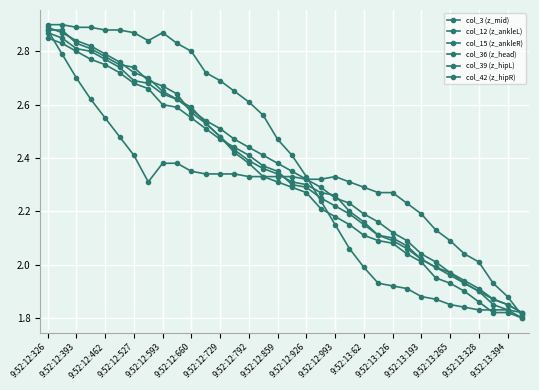

Reading left to right, list all the values displayed in this chart.

col_3 (z_mid): 2.9	2.9	2.8	2.8	2.8	2.8	2.7	2.7	2.7	2.6	2.6	2.5	2.5	2.5	2.4	2.4	2.4	2.3	2.3	2.3	2.2	2.2	2.2	2.2	2.1	2.1	2.0	2.0	2.0	1.9	1.9	1.9	1.9	1.8
col_12 (z_ankleL): 2.9	2.9	2.9	2.9	2.9	2.9	2.9	2.8	2.9	2.8	2.8	2.7	2.7	2.7	2.6	2.6	2.5	2.4	2.3	2.2	2.2	2.1	2.0	1.9	1.9	1.9	1.9	1.9	1.9	1.8	1.8	1.8	1.8	1.8
col_15 (z_ankleR): 2.9	2.8	2.7	2.6	2.5	2.5	2.4	2.3	2.4	2.4	2.3	2.3	2.3	2.3	2.3	2.3	2.3	2.3	2.3	2.3	2.3	2.3	2.3	2.3	2.3	2.2	2.2	2.1	2.1	2.0	2.0	1.9	1.9	1.8
col_36 (z_head): 2.8	2.8	2.8	2.8	2.8	2.7	2.7	2.7	2.6	2.6	2.5	2.5	2.5	2.4	2.4	2.4	2.3	2.3	2.3	2.2	2.2	2.2	2.2	2.1	2.1	2.1	2.0	2.0	2.0	1.9	1.9	1.9	1.9	1.8
col_39 (z_hipL): 2.9	2.8	2.8	2.8	2.8	2.7	2.7	2.7	2.6	2.6	2.6	2.5	2.5	2.4	2.4	2.4	2.3	2.3	2.3	2.3	2.3	2.2	2.2	2.1	2.1	2.1	2.0	2.0	2.0	1.9	1.9	1.9	1.8	1.8
col_42 (z_hipR): 2.9	2.9	2.8	2.8	2.8	2.8	2.7	2.7	2.7	2.6	2.6	2.5	2.5	2.4	2.4	2.3	2.3	2.3	2.3	2.2	2.2	2.2	2.1	2.1	2.1	2.0	2.0	2.0	1.9	1.9	1.9	1.8	1.8	1.8